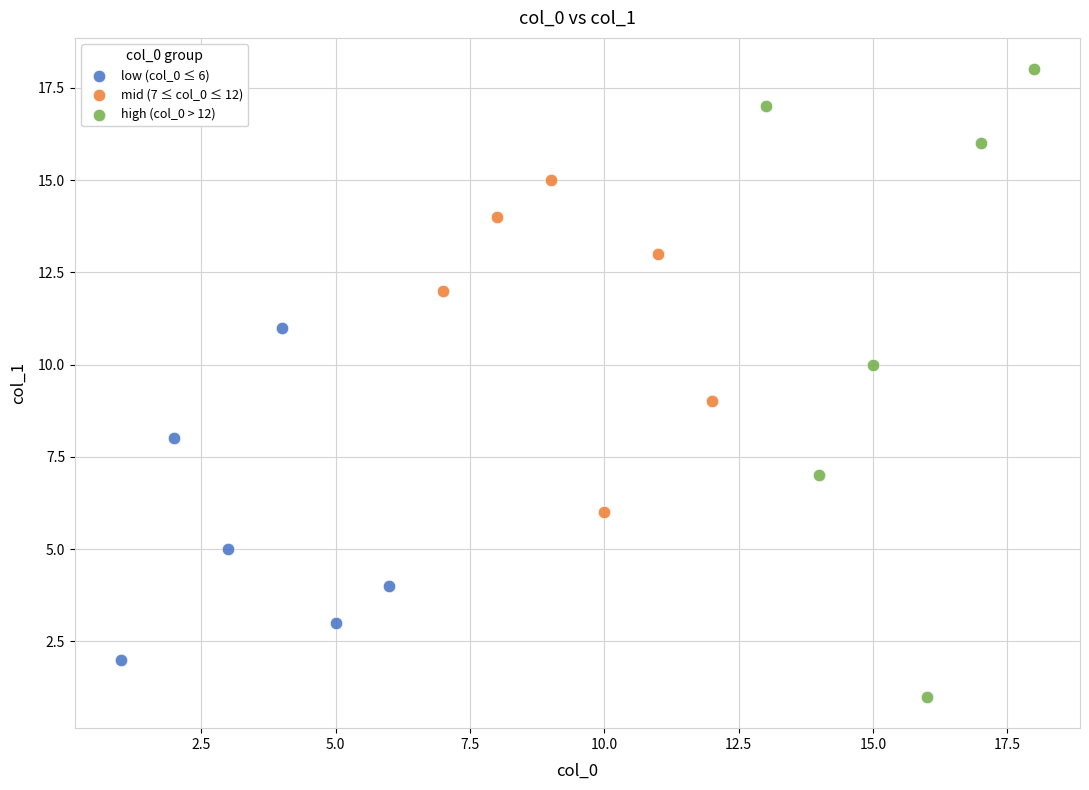

Which series reaches the maximum Y coordinate?

high (col_0 > 12)